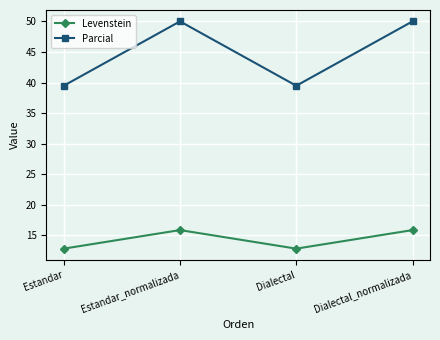

What is the spread (max minus min) of values at Estandar?

26.6